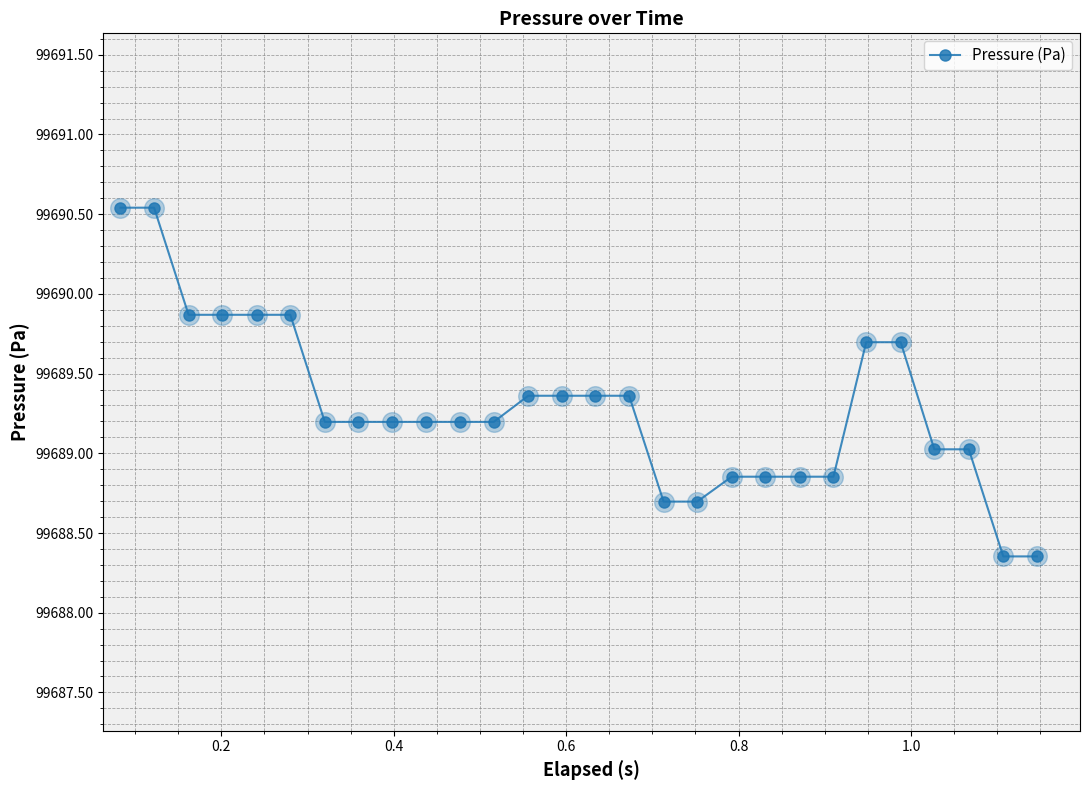

What is the average value?

99689.3